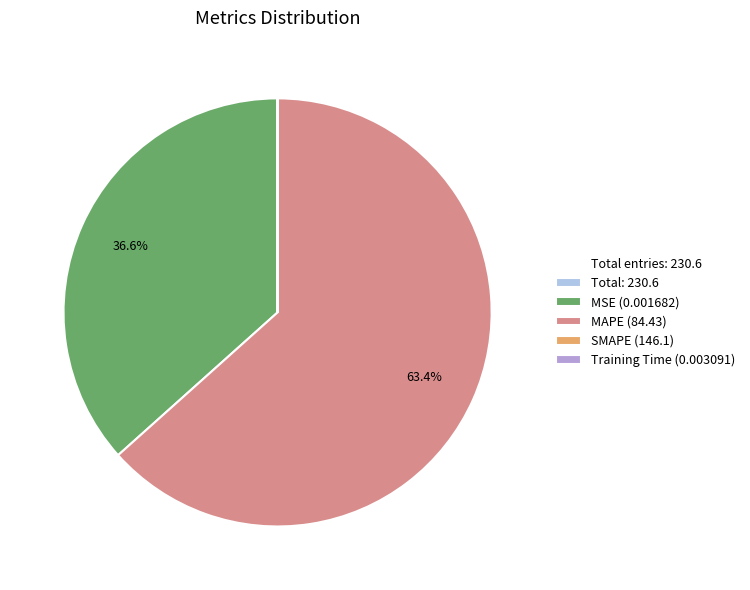

What portion of the pie excludes MAPE (84.43)?

36.6%